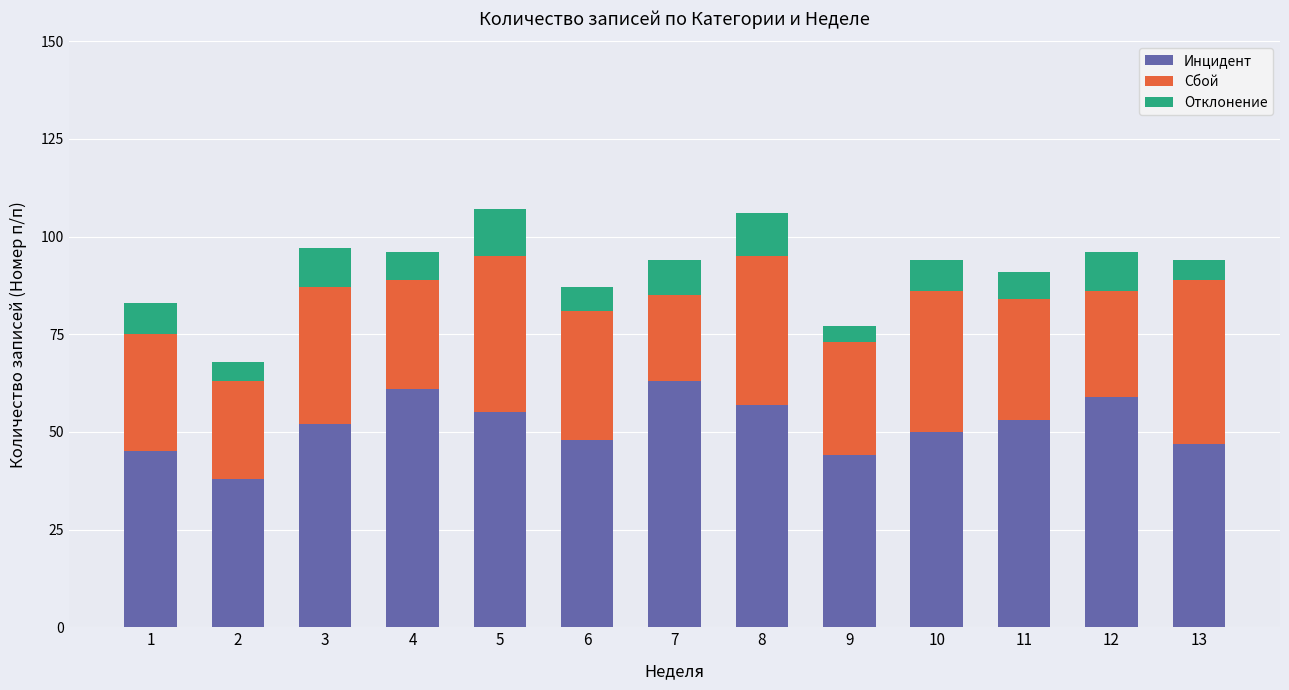

Is it true that Инцидент equals 44 at 9?

True